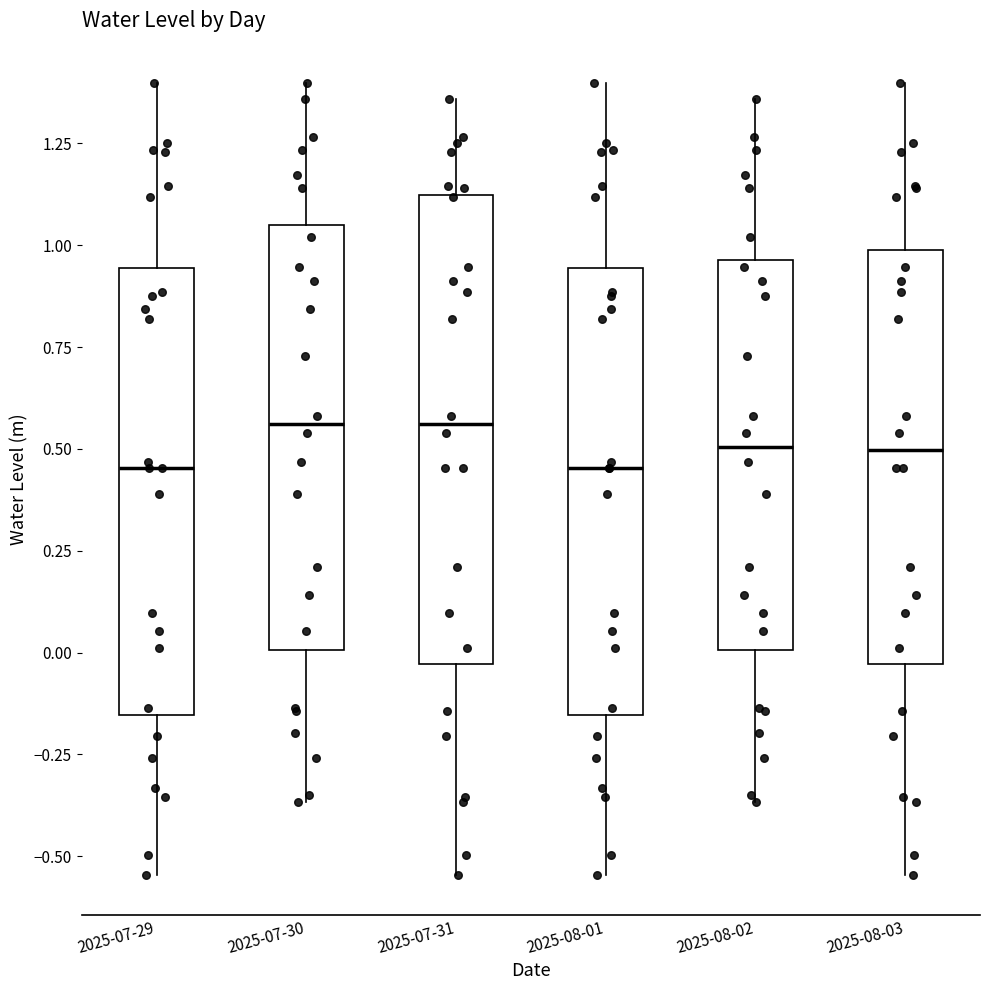

Which box is the tallest, from its lower edge to its upper edge?

2025-07-31